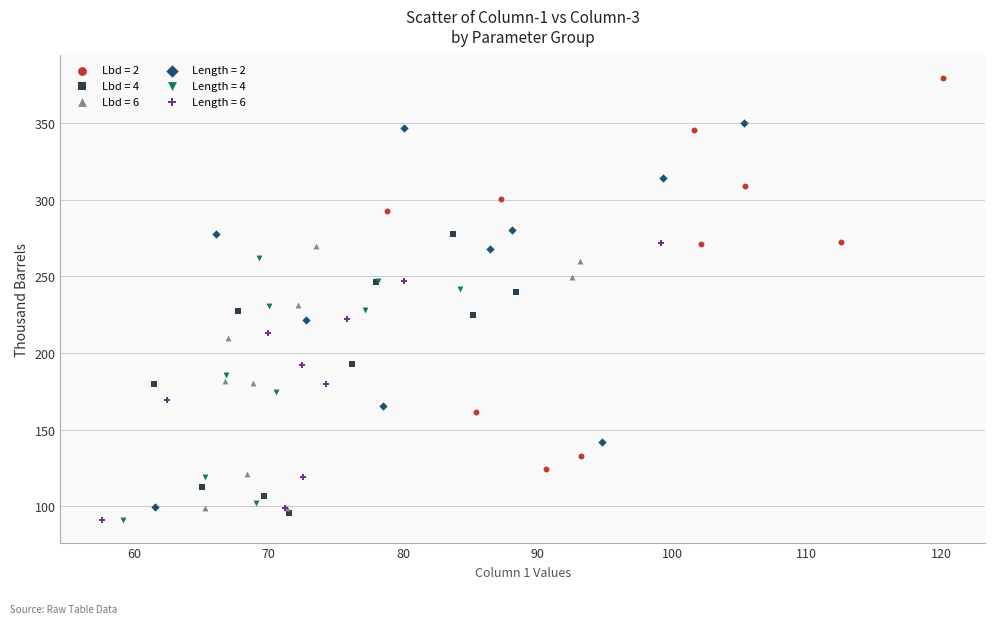

Which series contains the highest Y value?

Lbd = 2